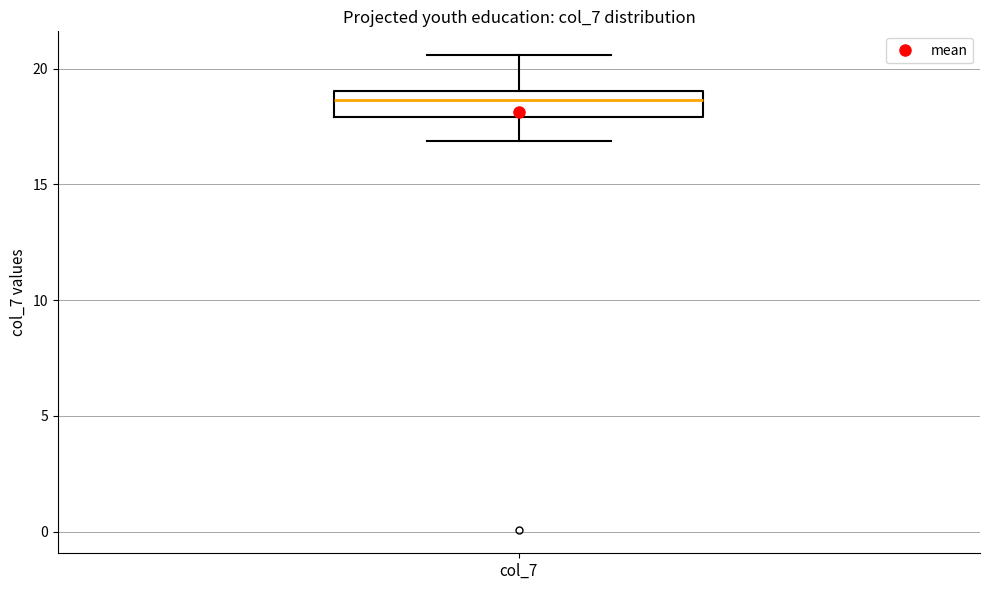

Read this box plot against the y-axis: the position of the median line, the range covered by the box, and the ends of both whiskers. The values are not printed on the chart, so give them approximately, as read against the axis.

median 18.5, box 18.0 to 19.0, whiskers 17.0 to 20.5